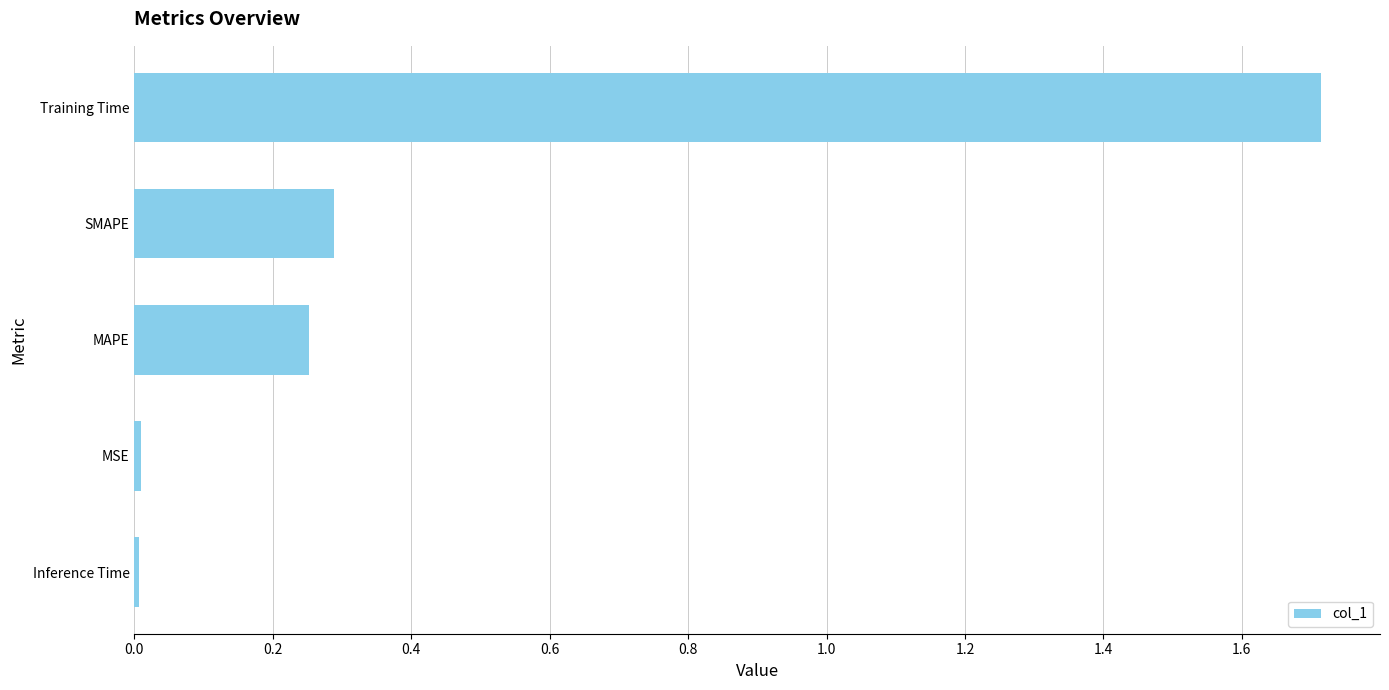

What is the sum of all values?

2.3